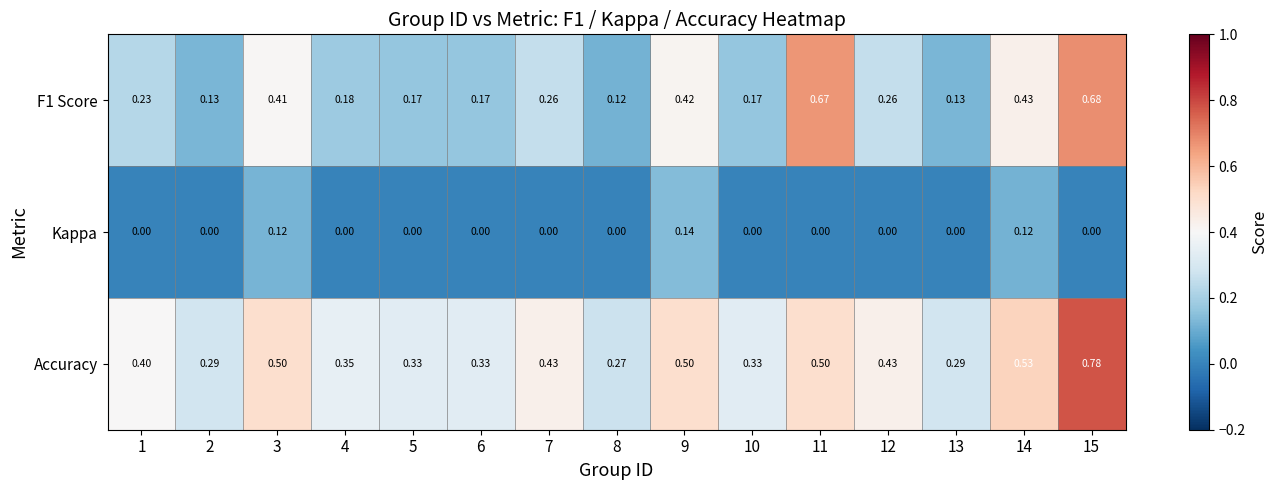

Is the value of F1 Score at 3 greater than the value of Kappa at 14?

Yes